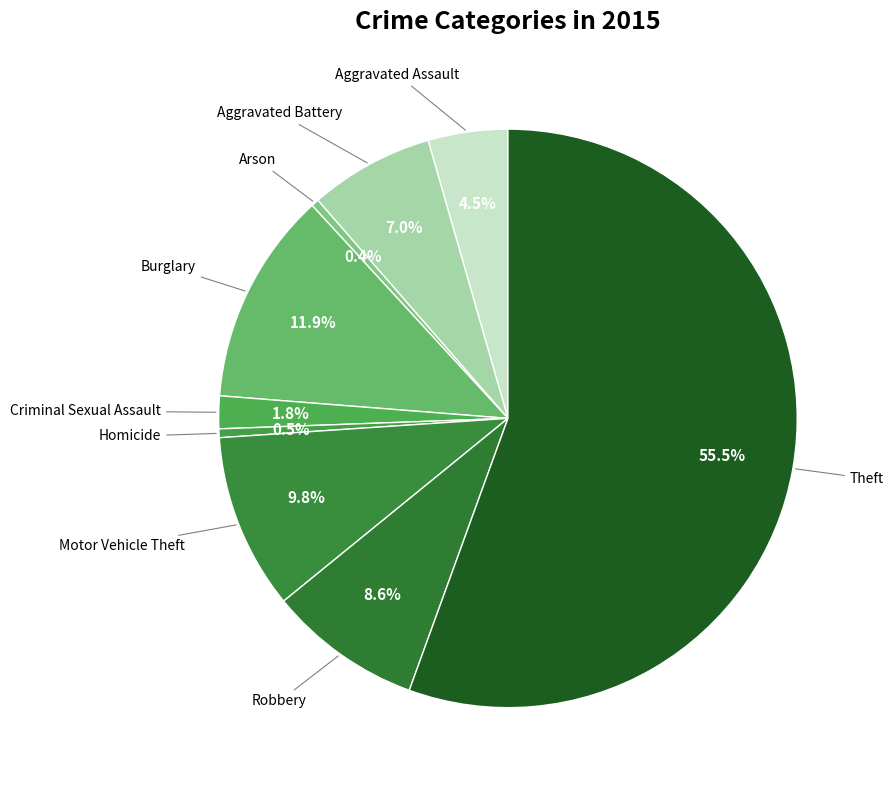

Which category has the biggest portion of the pie?

Theft